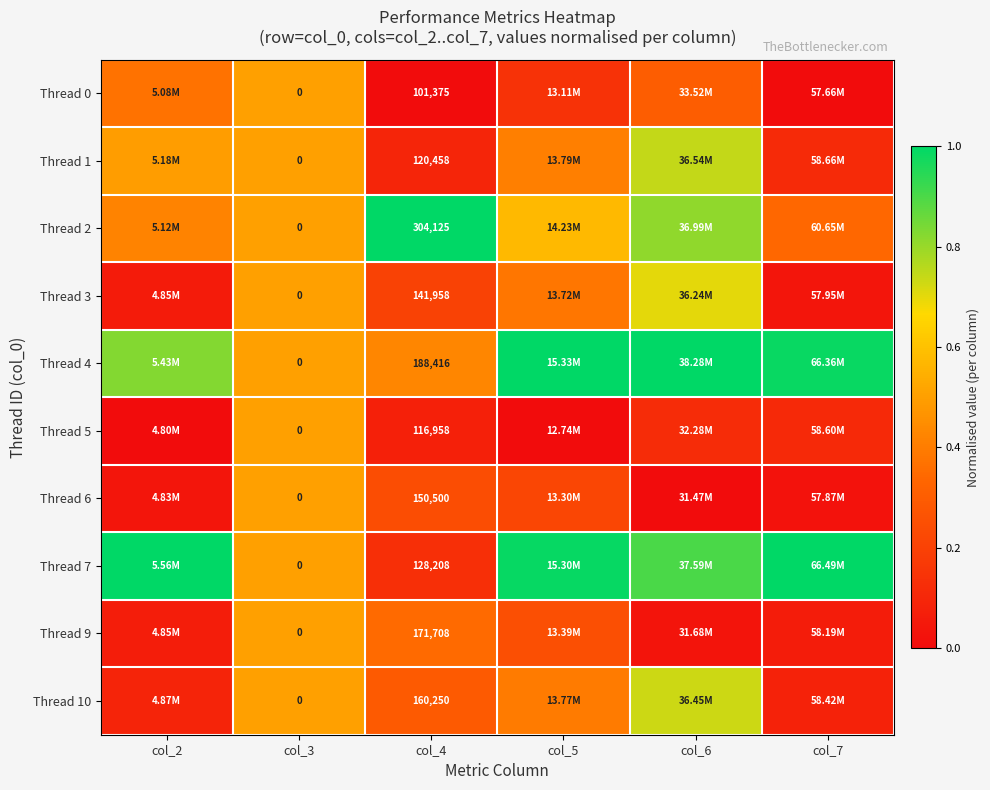

At which category does the chart reach its peak across all series?

col_4